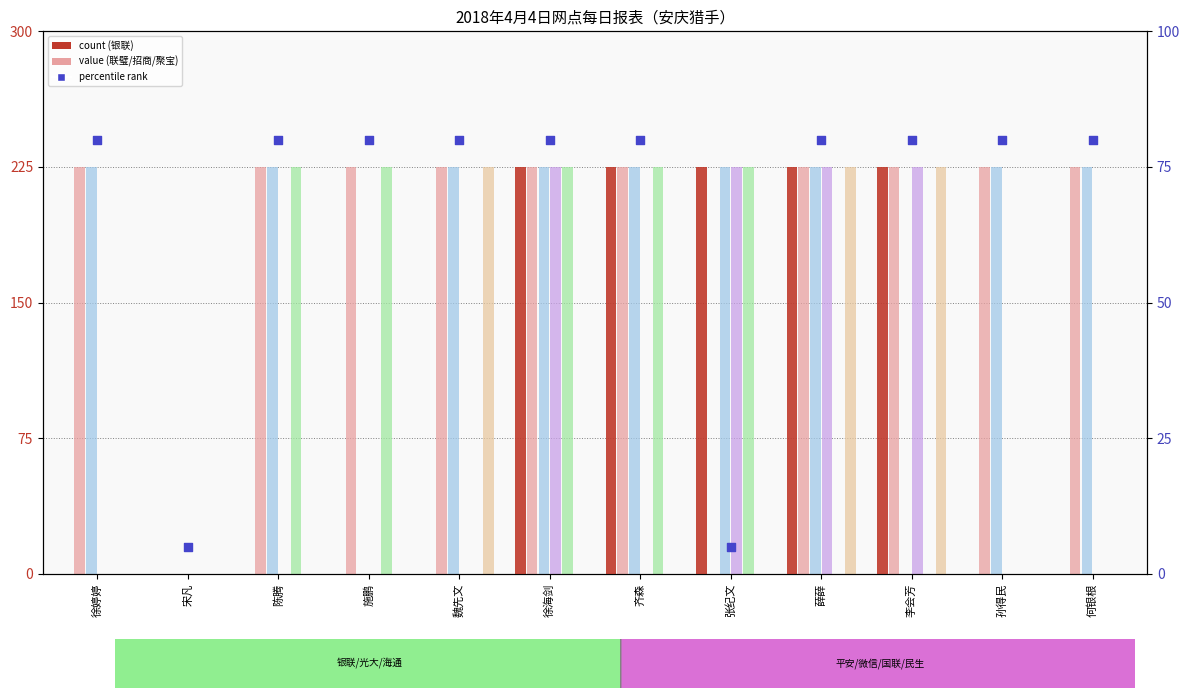

Is the value of 招商纯注册 at 孙得民 greater than the value of 鄞州银行 at 何银根?

Yes